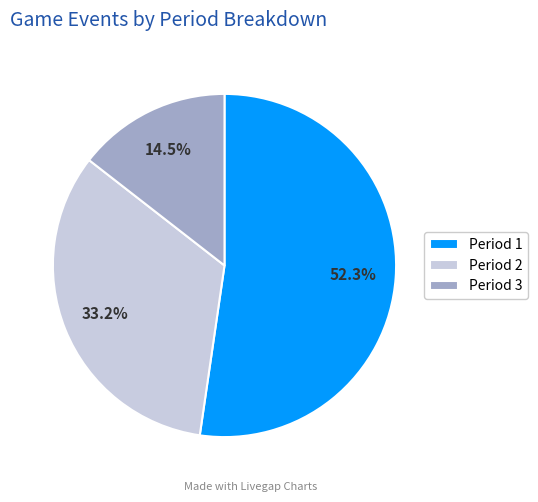

To the nearest percent, what is the difference between the largest and smallest slice percentages?

38%